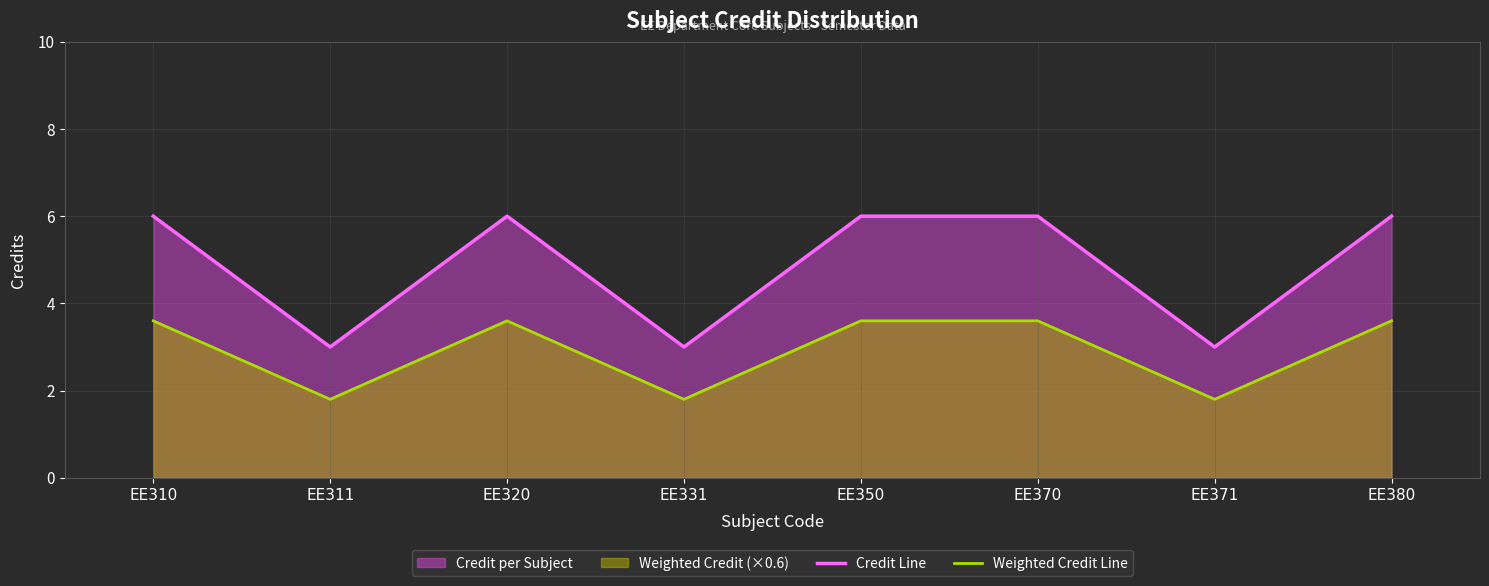

How many lines are shown in the chart?

2